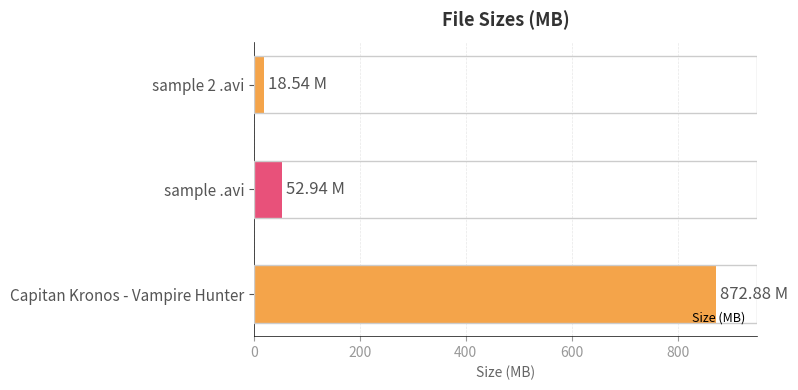

Which has a higher value, sample 2 .avi or Capitan Kronos - Vampire Hunter?

Capitan Kronos - Vampire Hunter